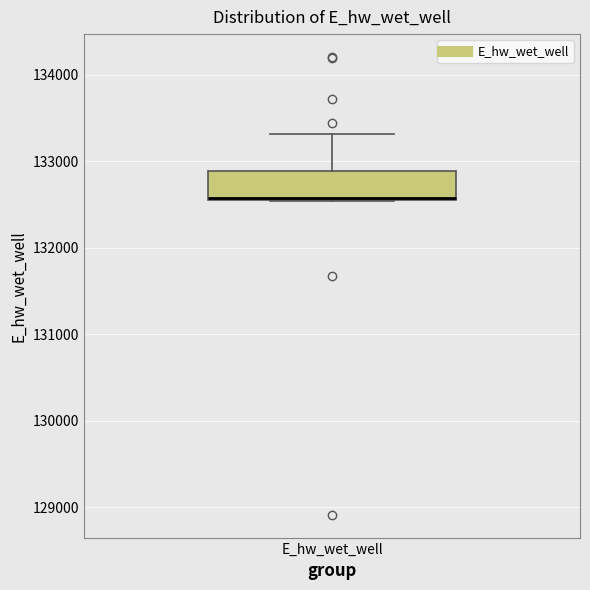

Where is the lower edge of the box for E_hw_wet_well on the y-axis? The values are not printed on the chart, so give them approximately, as read against the axis.

132500